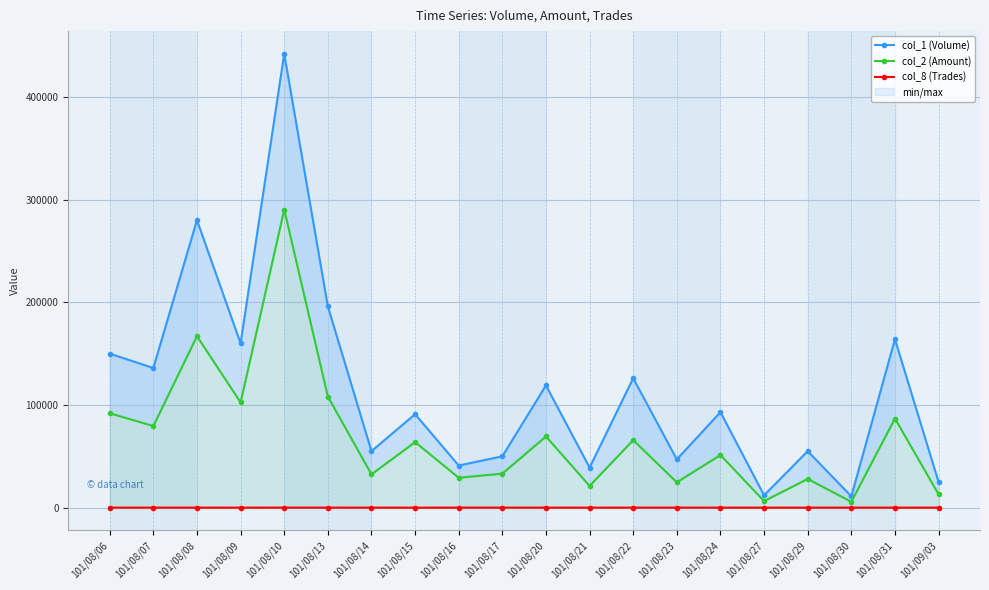

Where is the first local minimum for col_8 (Trades)?

101/08/09